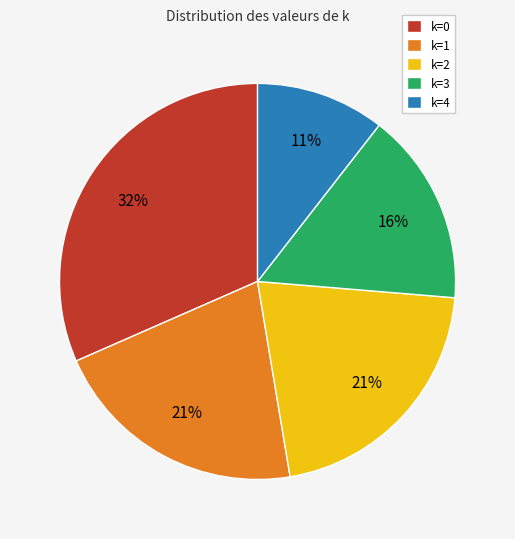

Between k=0 and k=3, which is larger?

k=0